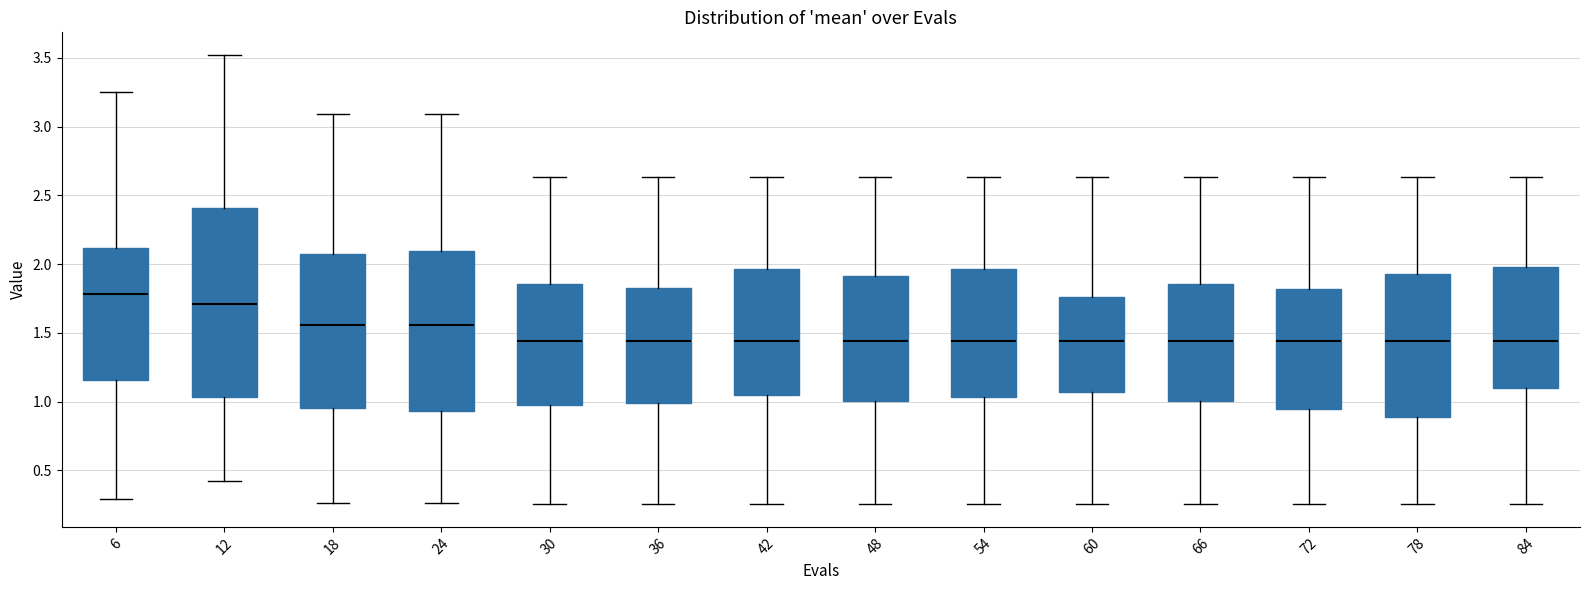

Reading left to right, read every box against the y-axis: the position of its median line, the range the box covers, and the ends of its whiskers. The values are not printed on the chart, so give them approximately, as read against the axis.

6: median 1.80, box 1.15 to 2.10, whiskers 0.30 to 3.25
12: median 1.70, box 1.05 to 2.40, whiskers 0.40 to 3.50
18: median 1.55, box 0.95 to 2.05, whiskers 0.25 to 3.10
24: median 1.55, box 0.95 to 2.10, whiskers 0.25 to 3.10
30: median 1.45, box 1.00 to 1.85, whiskers 0.25 to 2.65
36: median 1.45, box 1.00 to 1.80, whiskers 0.25 to 2.65
42: median 1.45, box 1.05 to 1.95, whiskers 0.25 to 2.65
48: median 1.45, box 1.00 to 1.90, whiskers 0.25 to 2.65
54: median 1.45, box 1.05 to 1.95, whiskers 0.25 to 2.65
60: median 1.45, box 1.05 to 1.75, whiskers 0.25 to 2.65
66: median 1.45, box 1.00 to 1.85, whiskers 0.25 to 2.65
72: median 1.45, box 0.95 to 1.80, whiskers 0.25 to 2.65
78: median 1.45, box 0.90 to 1.90, whiskers 0.25 to 2.65
84: median 1.45, box 1.10 to 2.00, whiskers 0.25 to 2.65